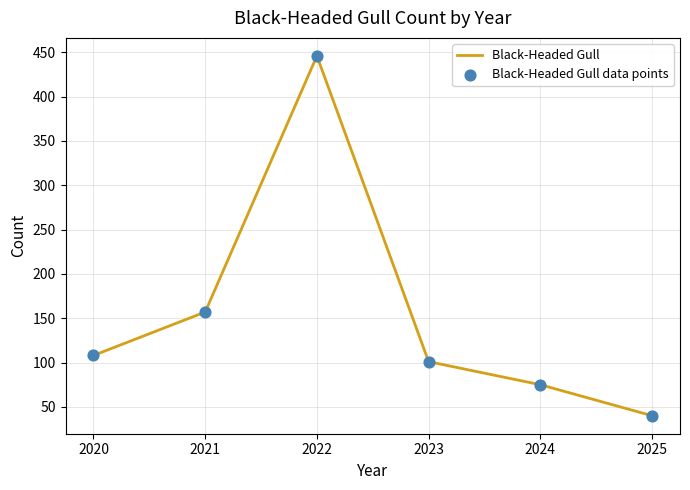

Which has a higher value, 2020 or 2021?

2021